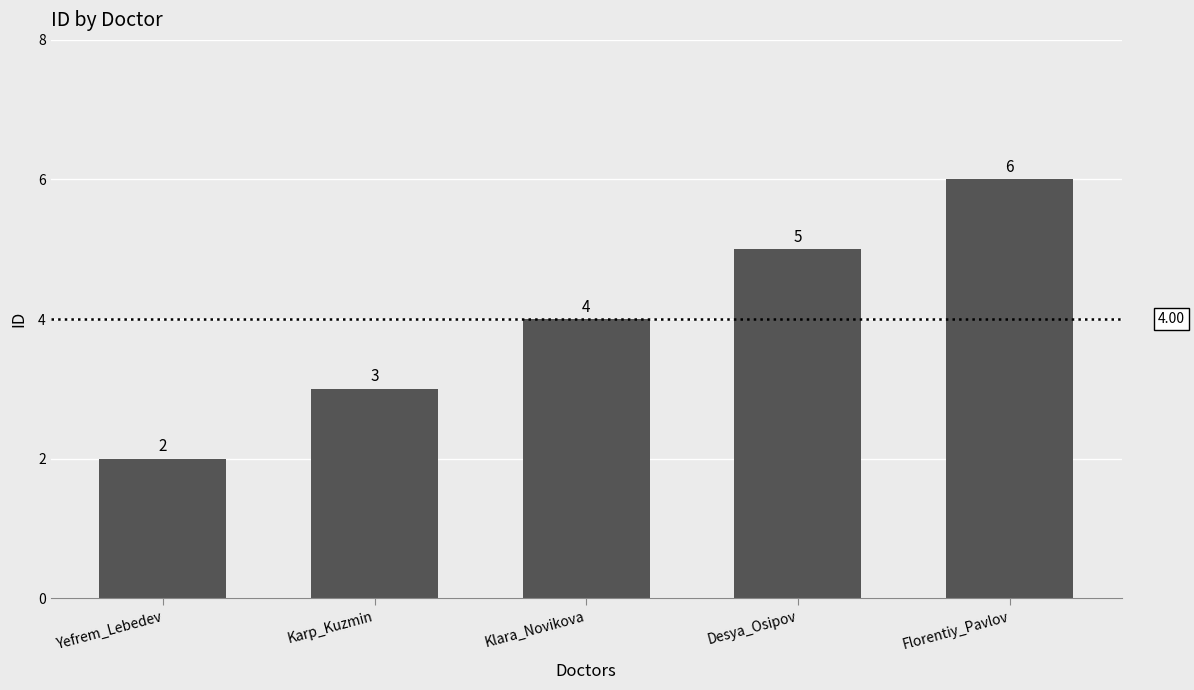

Where is the data nearest to the value 4?

Klara_Novikova